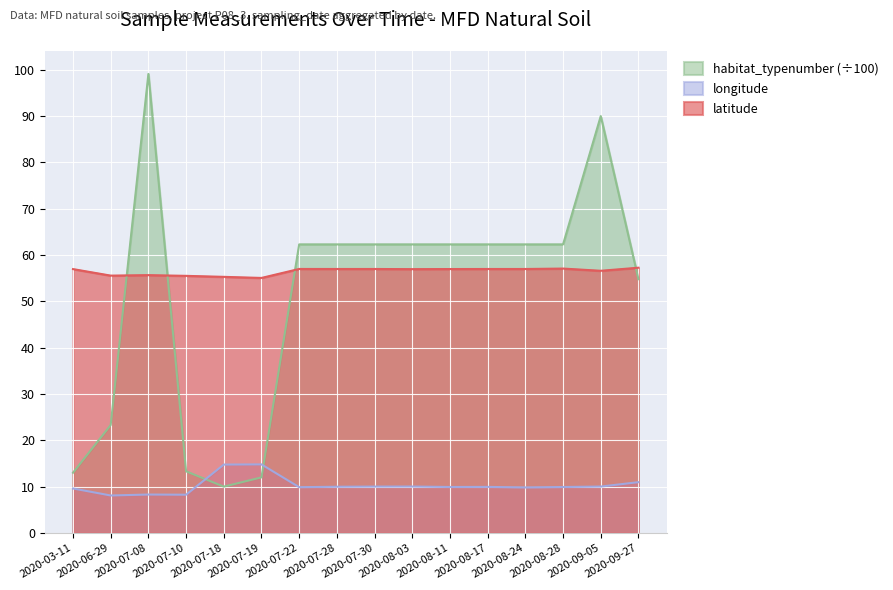

What is the label of the 15th point from the left?

2020-09-05